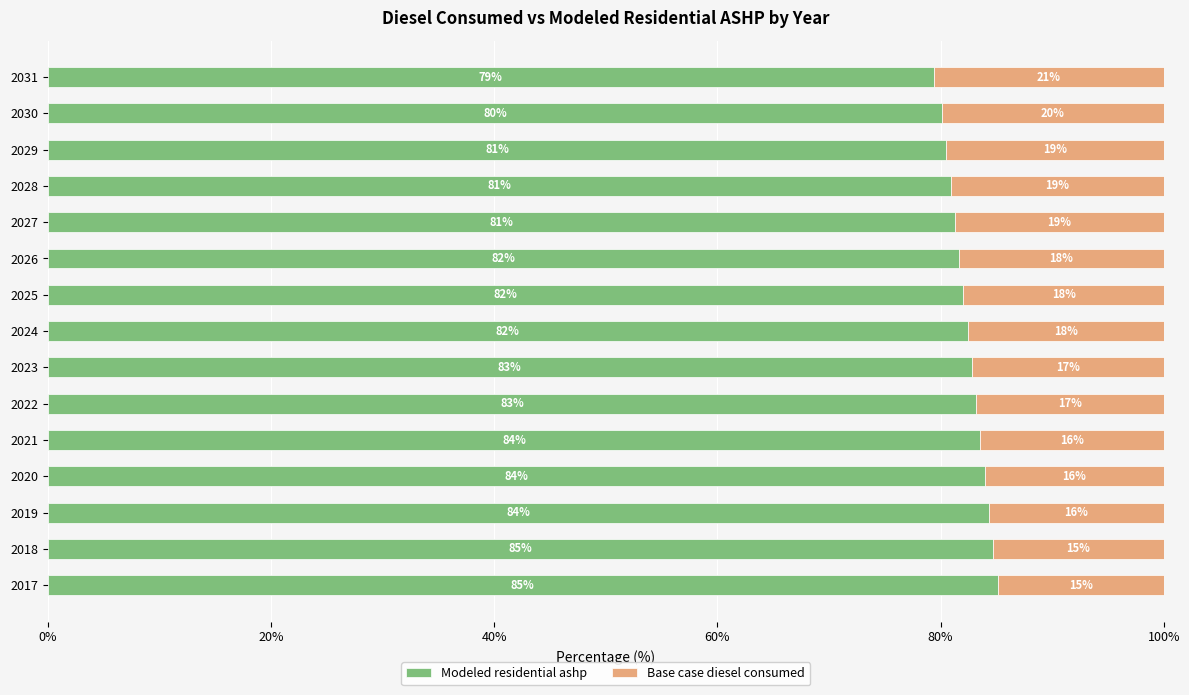

The value of Modeled residential ashp at 2017 is 150.0. True or false?

False